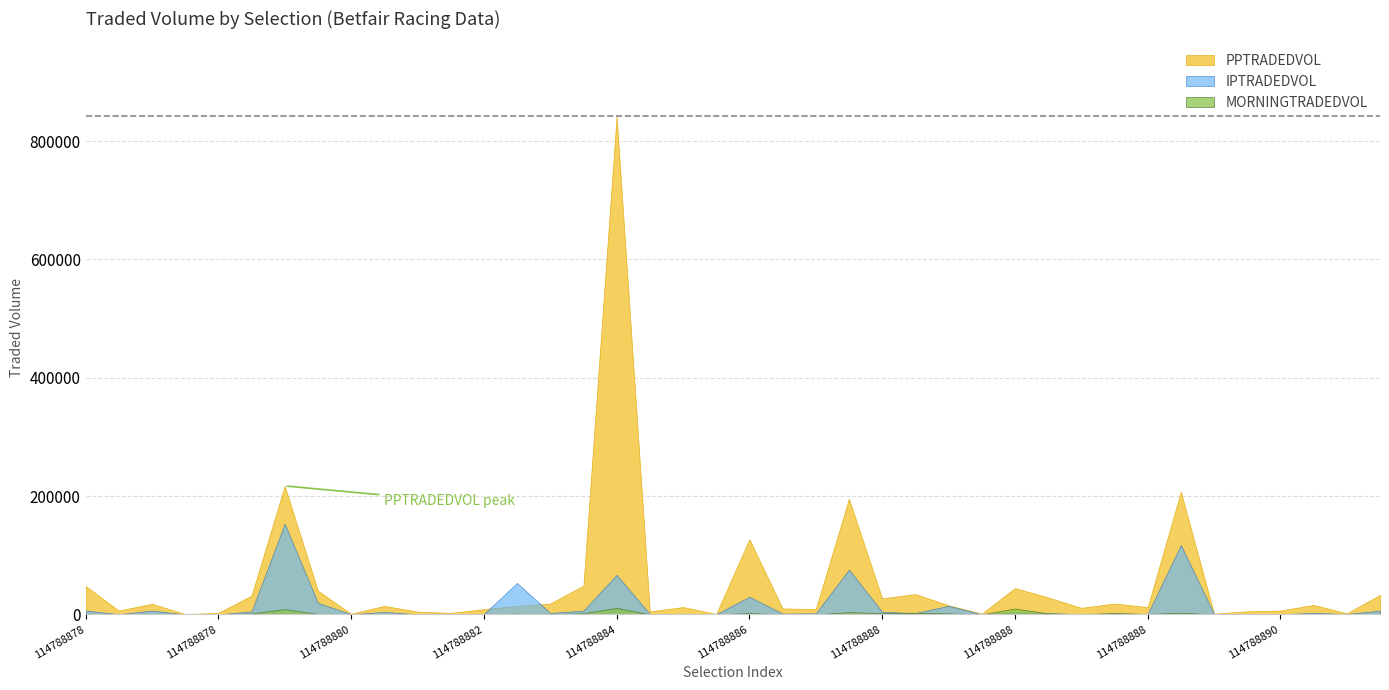

Is it true that IPTRADEDVOL equals 22.7 at 114788878?

True